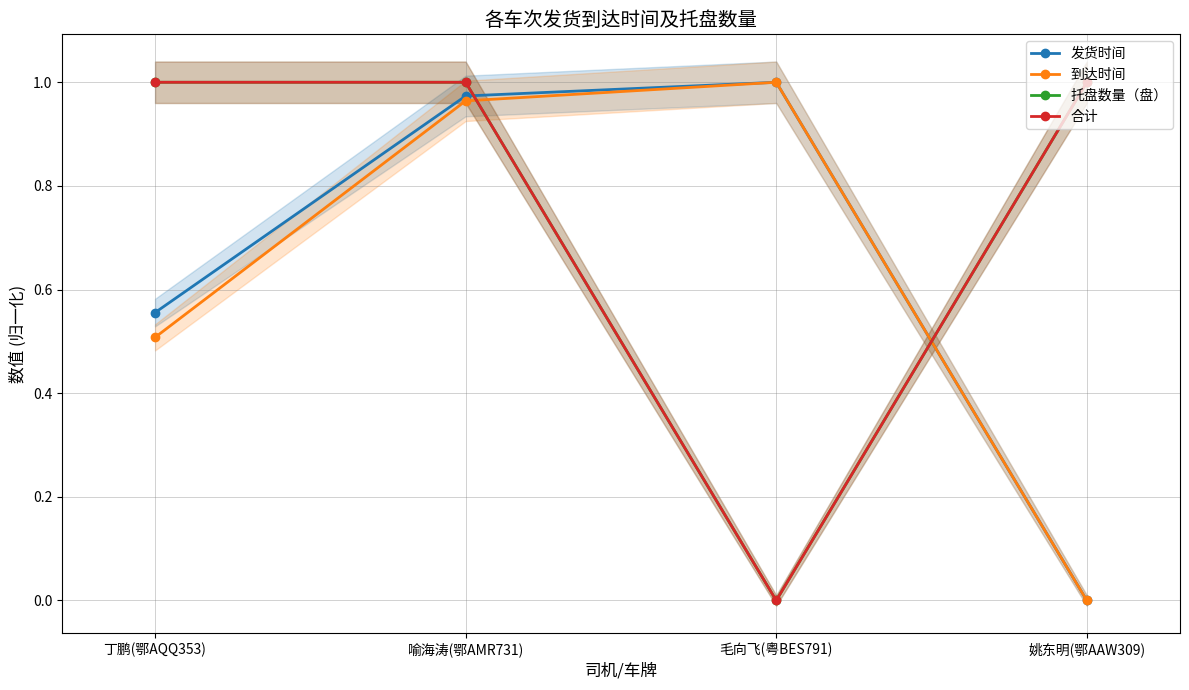

What value does the 到达时间 series have at 喻海涛(鄂AMR731)?

1.0